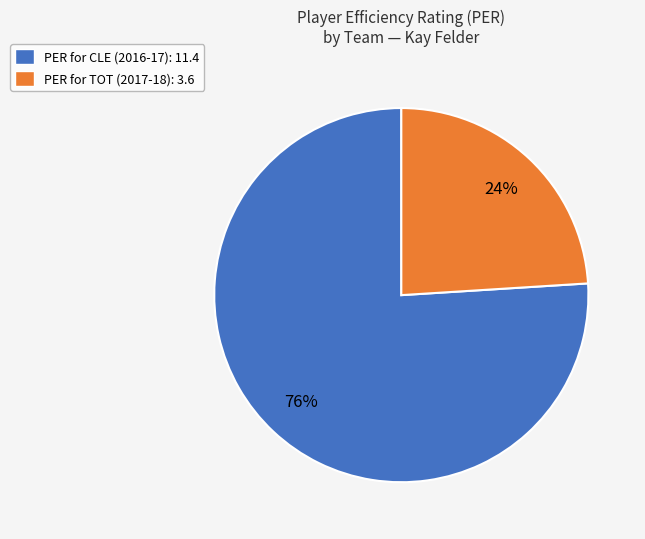

Combined, do PER for TOT (2017-18): 3.6 and PER for CLE (2016-17): 11.4 account for over 50%?

Yes